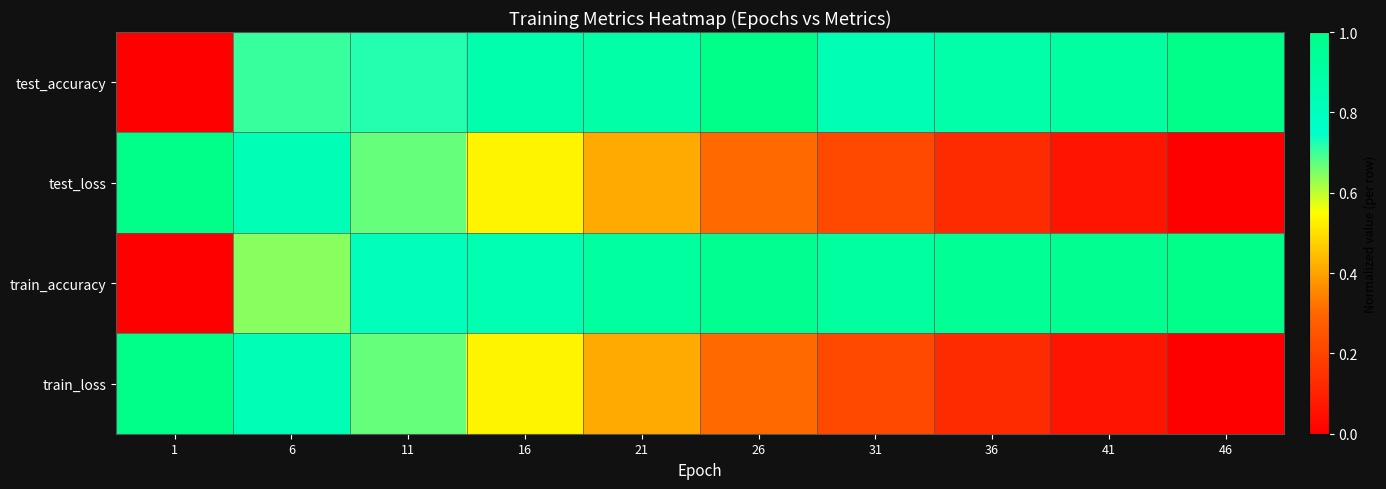

Count the number of categories in the chart.

10